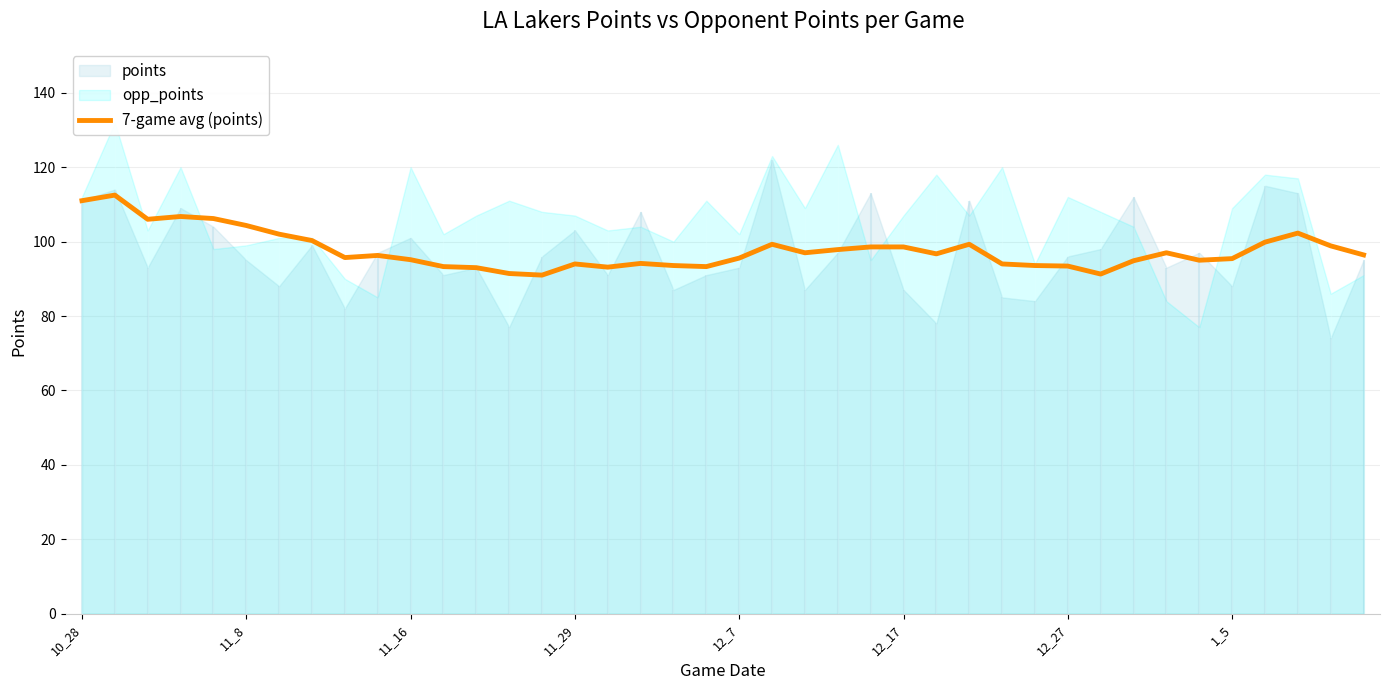

The value at 1_5 is 146.4. True or false?

False